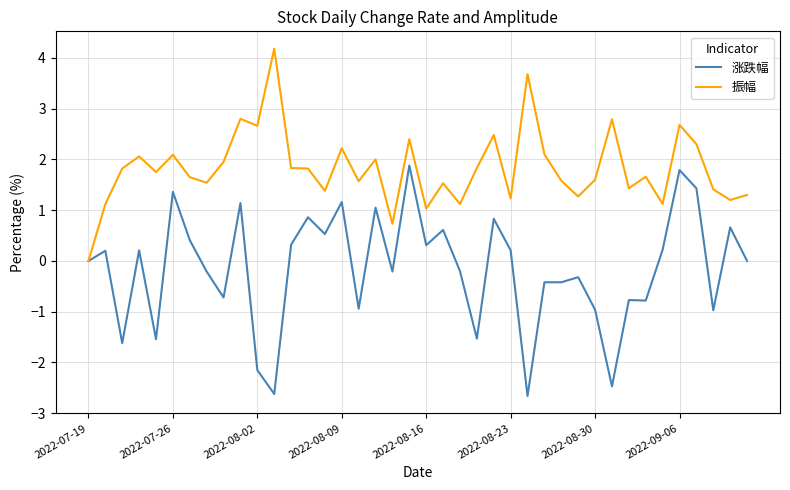

List the series in order of their peak value, highest first.

振幅, 涨跌幅